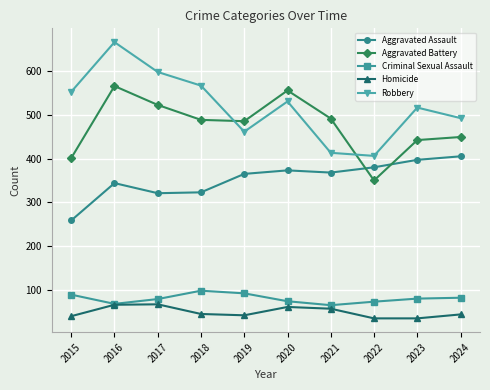

List the series in order of their peak value, highest first.

Robbery, Aggravated Battery, Aggravated Assault, Criminal Sexual Assault, Homicide